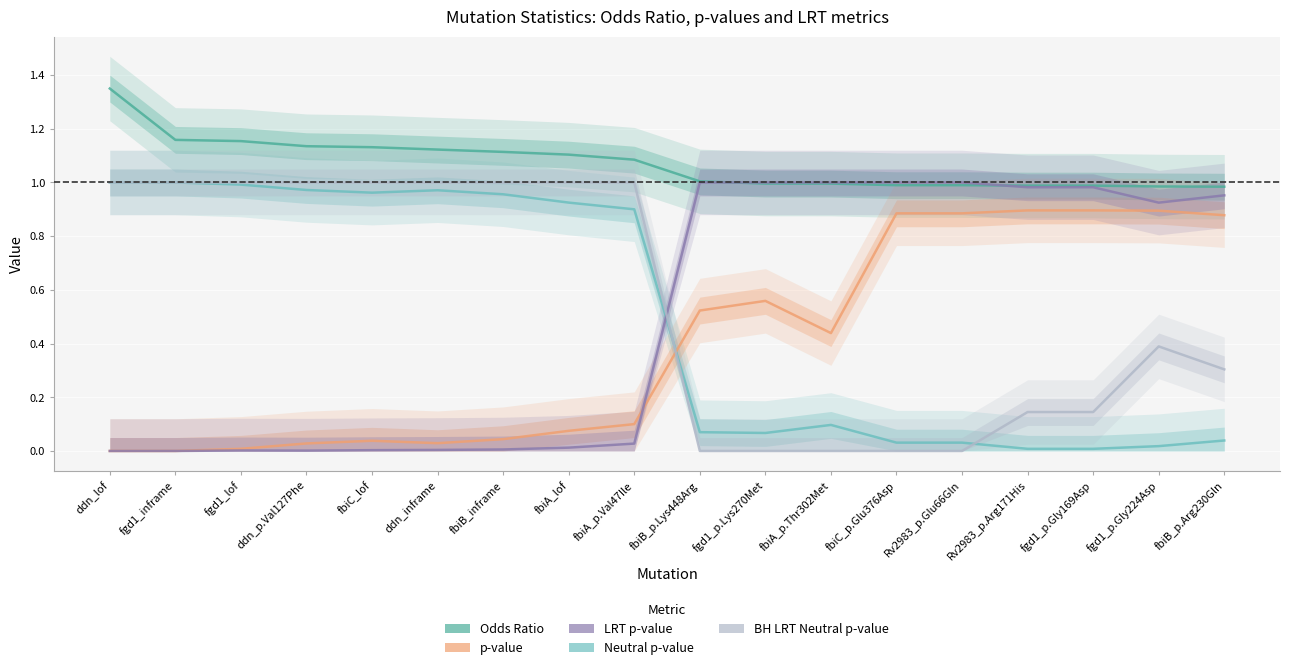

What are all the series names shown in the legend?

Odds Ratio, Neutral p-value, p-value, LRT p-value, BH LRT Neutral p-value